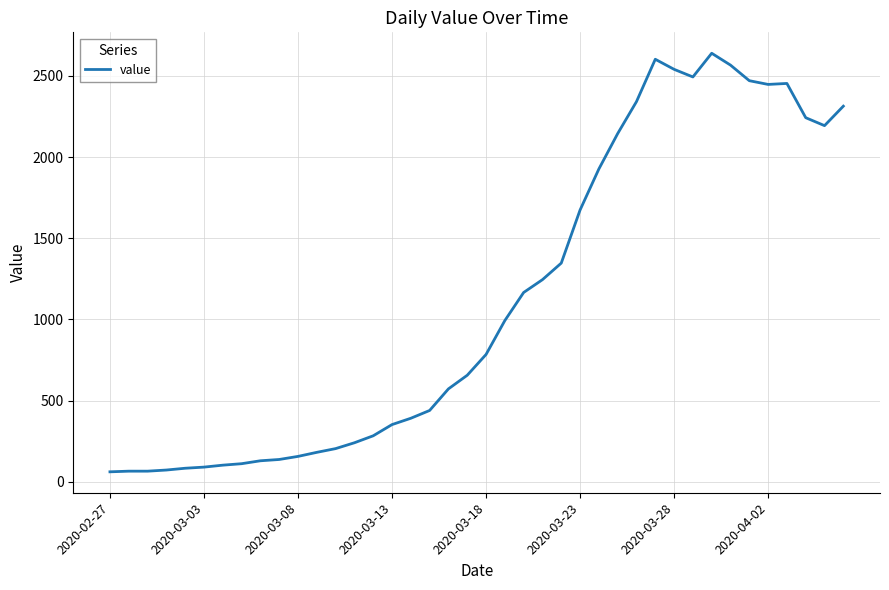

What is the average value?

1125